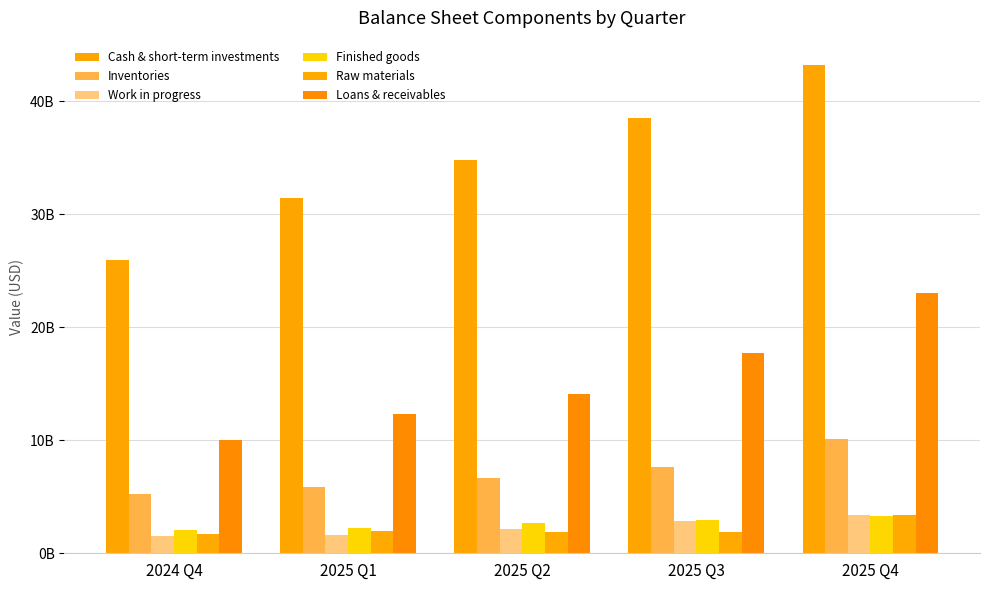

What is the difference between the maximum and minimum values in the Cash & short-term investments series?

17230000000